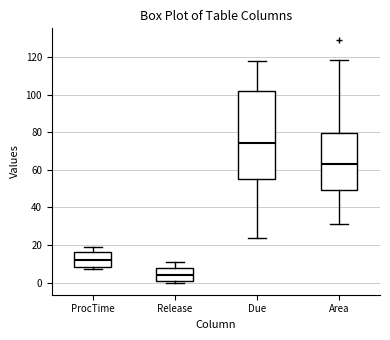

Reading left to right, transcribe this box plot: for each box, give where its median line is, the range the box spans, and where its two whiskers end, as read against the y-axis. The values are not printed on the chart, so give them approximately, as read against the axis.

ProcTime: median 12, box 8 to 16, whiskers 8 (just below the box's lower edge) to 20
Release: median 4, box 2 to 8, whiskers 0 to 12
Due: median 74, box 56 to 102, whiskers 24 to 118
Area: median 64, box 50 to 80, whiskers 30 to 118